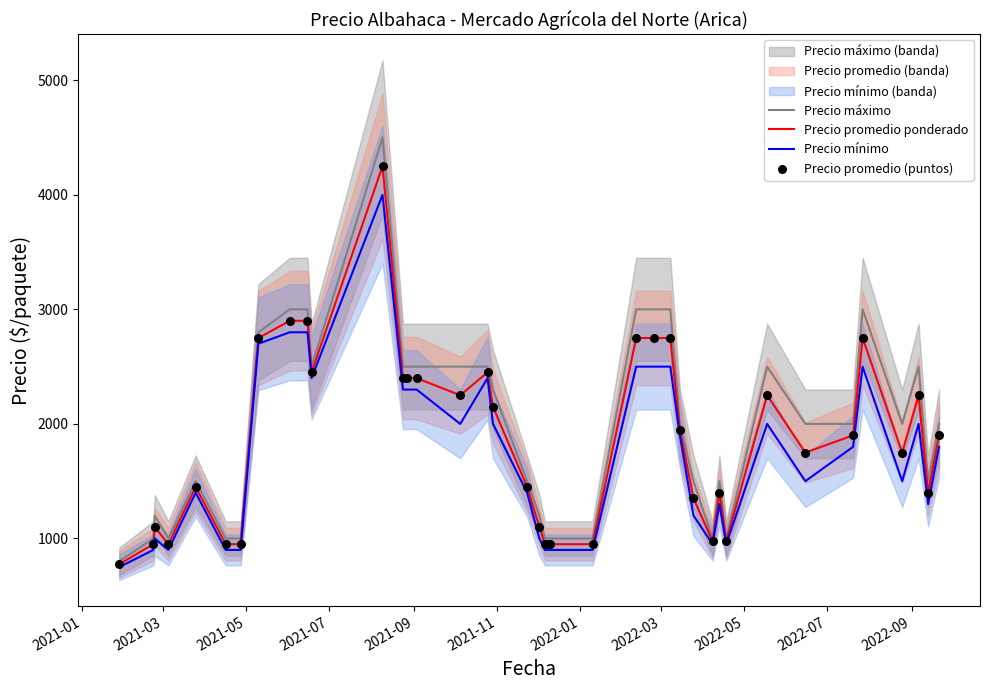

Which series contains the highest Y value?

Precio máximo